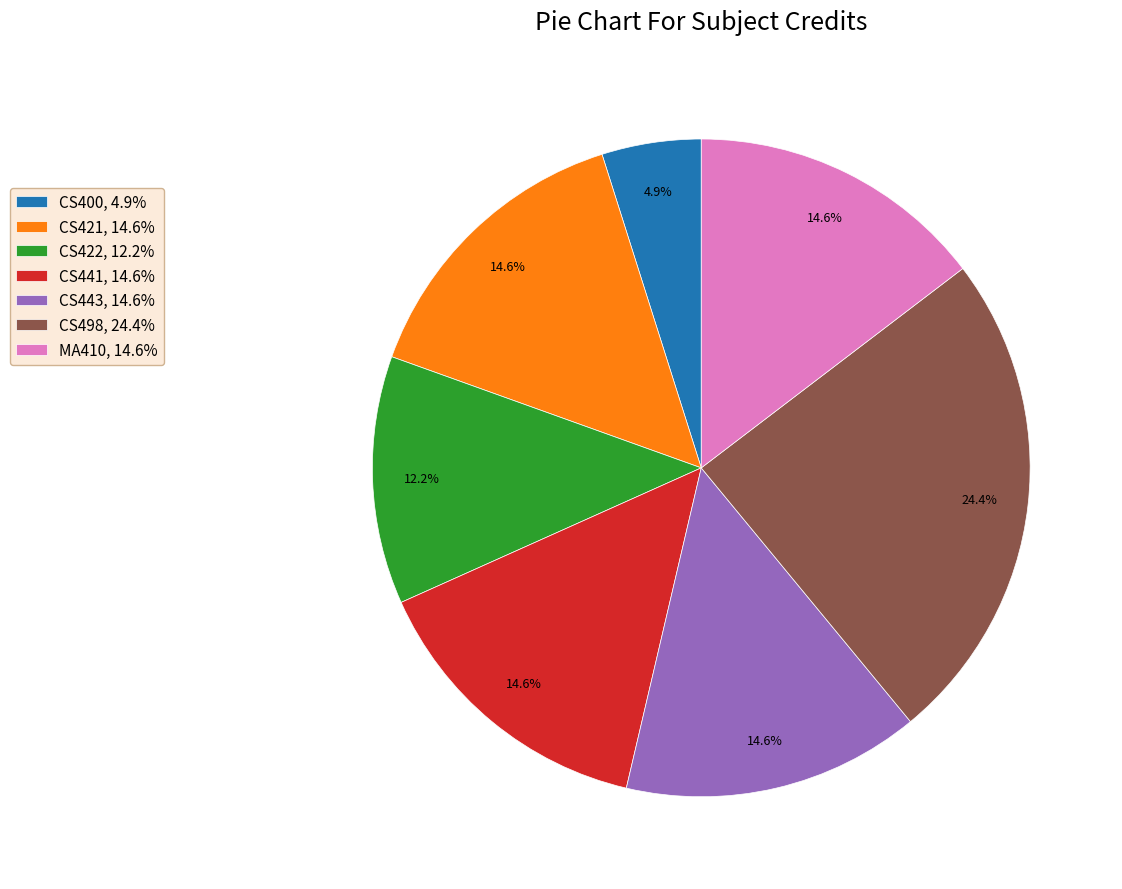

The CS443 slice represents 15% of the pie. True or false?

True